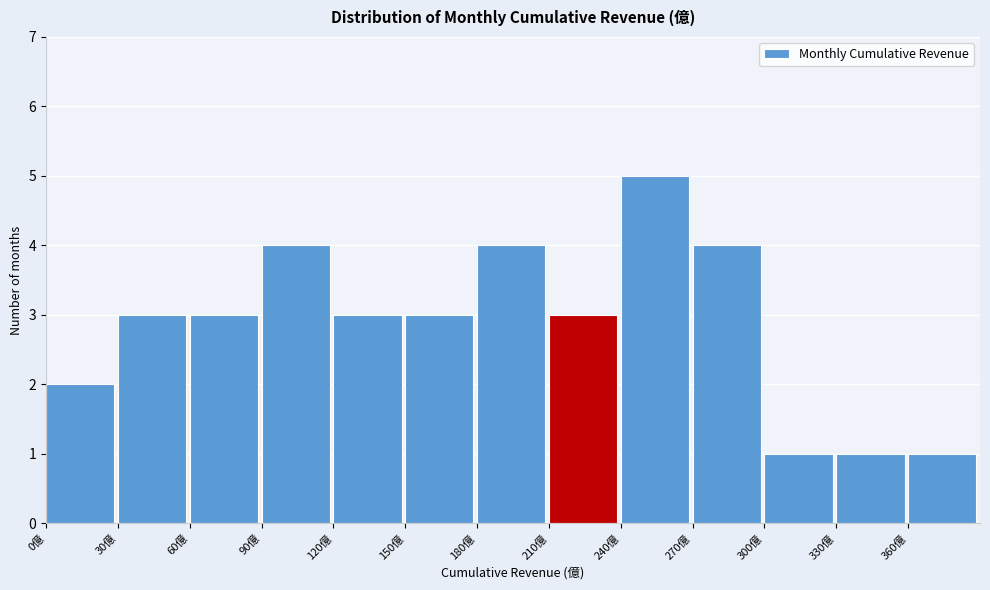

Reading left to right, list every bar in this chart as the range it spans on the x-axis followed by its height. The values are not printed on the chart, so give them approximately, as read against the axis.

0 to 30: 2
30 to 60: 3
60 to 90: 3
90 to 120: 4
120 to 150: 3
150 to 180: 3
180 to 210: 4
210 to 240: 3
240 to 270: 5
270 to 300: 4
300 to 330: 1
330 to 360: 1
360 to 390: 1